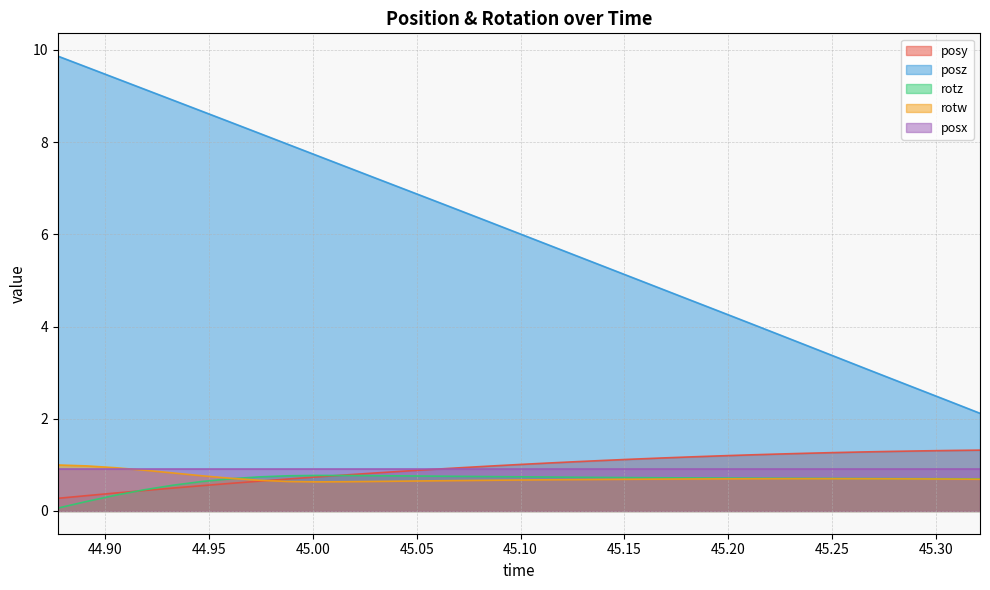

At which label is rotw closest to 0?

45.00201